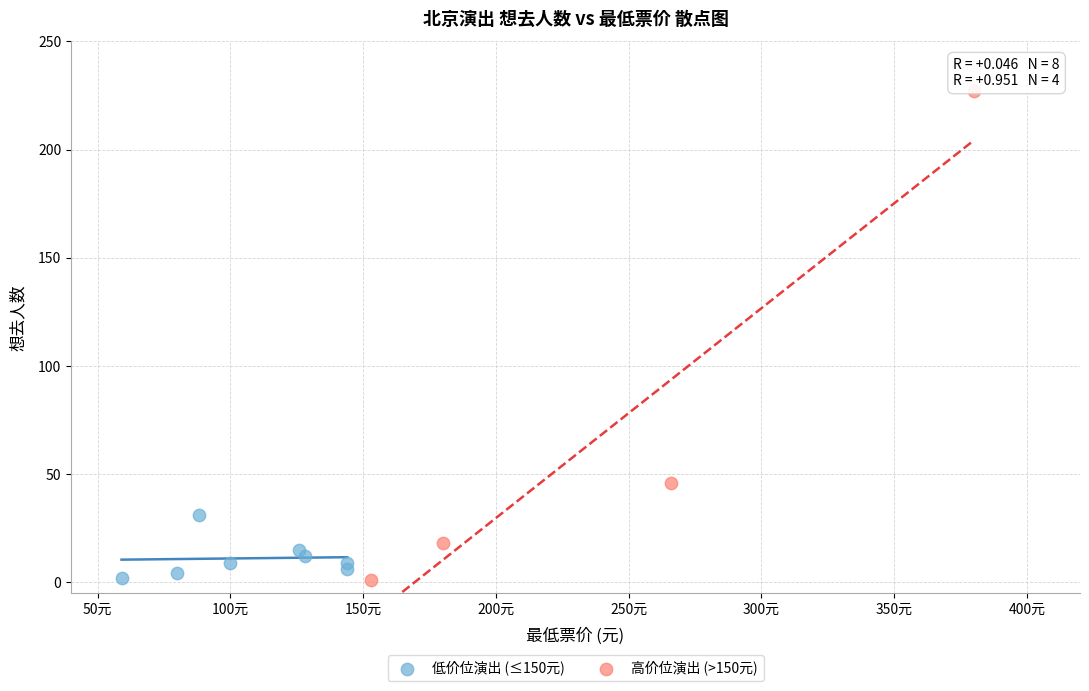

Which series has the largest Y range (max minus min)?

高价位演出 (>150元)